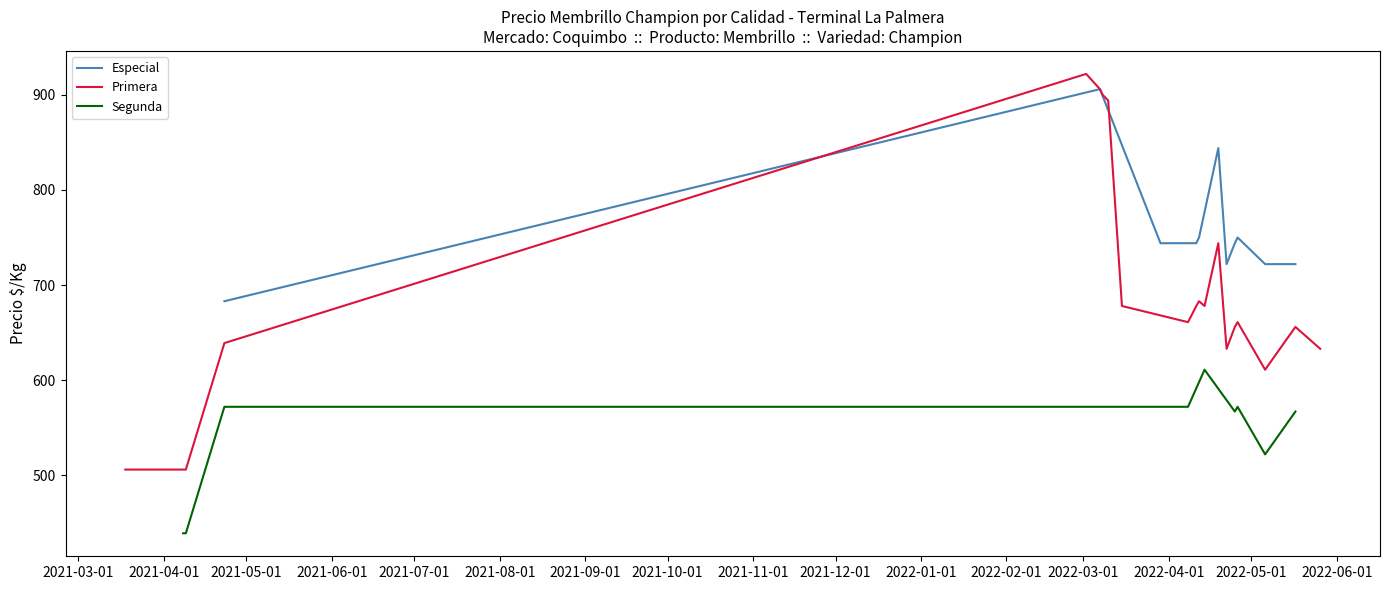

What is the minimum value shown in the chart?

439